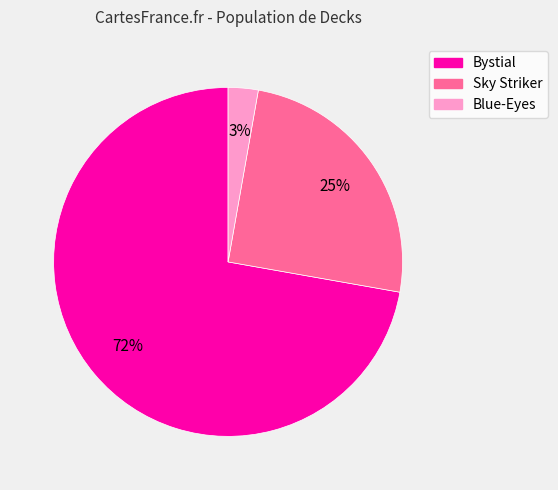

What is the smallest slice in the pie chart?

Blue-Eyes